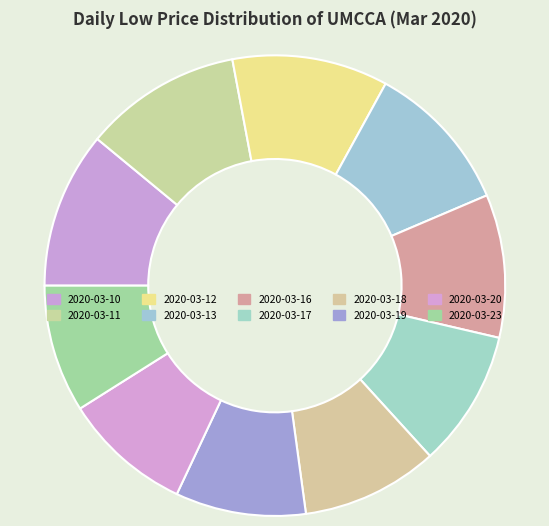

How many slices are in this pie chart?

10